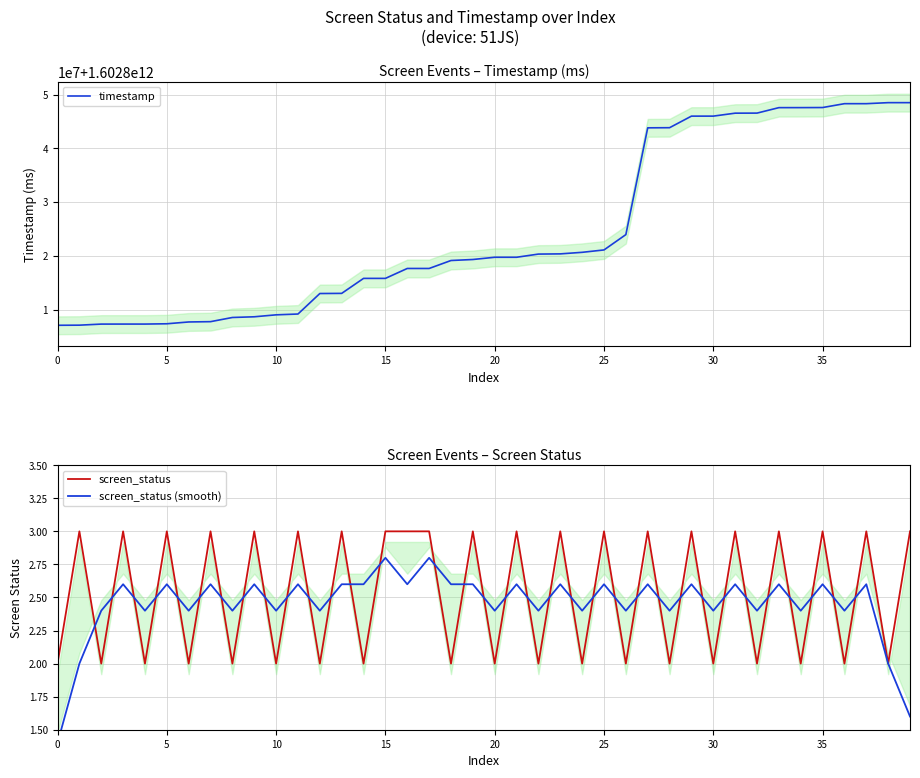

True or false: screen_status has more than 1 interior local peaks.

True